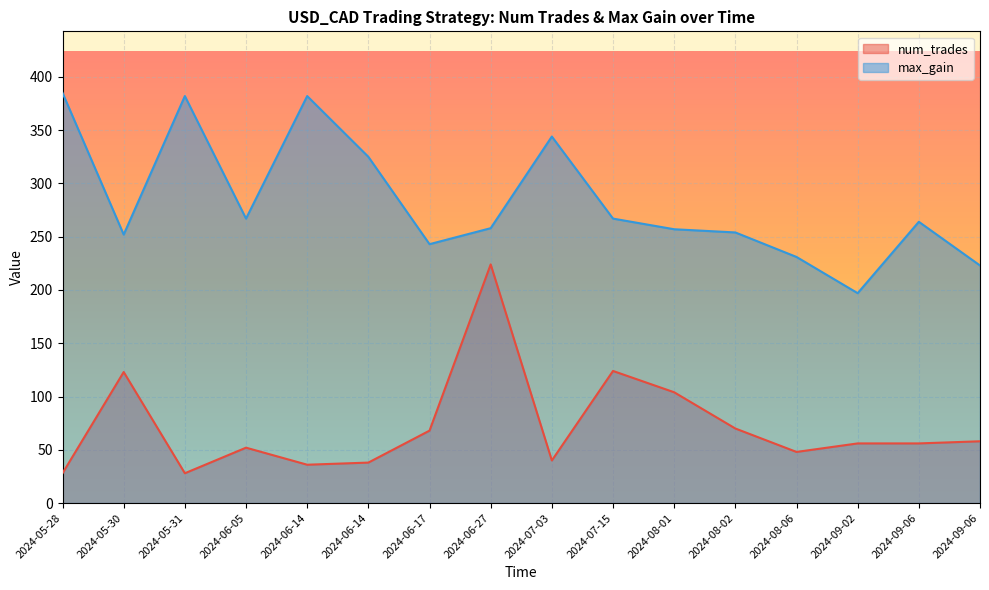

List the labels in order of num_trades value, largest first.

2024-06-27, 2024-07-15, 2024-05-30, 2024-08-01, 2024-08-02, 2024-06-17, 2024-09-06, 2024-09-02, 2024-09-06, 2024-06-05, 2024-08-06, 2024-07-03, 2024-06-14, 2024-06-14, 2024-05-28, 2024-05-31